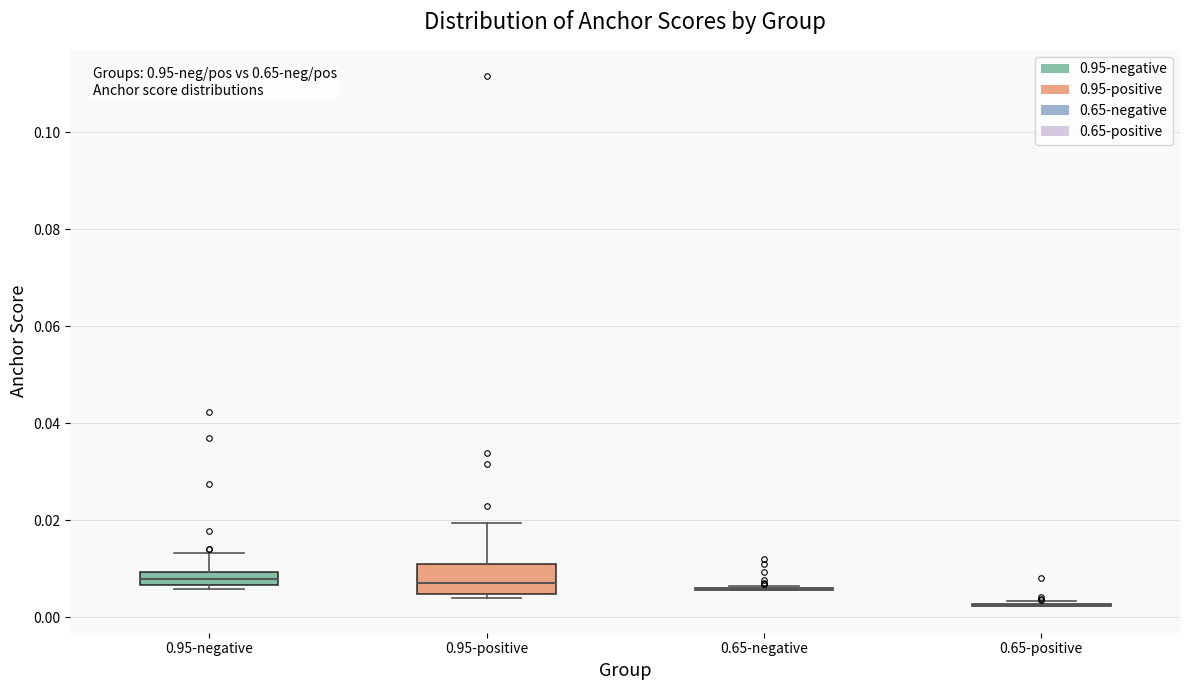

Comparing the boxes themselves (not the whiskers), which one is the tallest?

0.95-positive